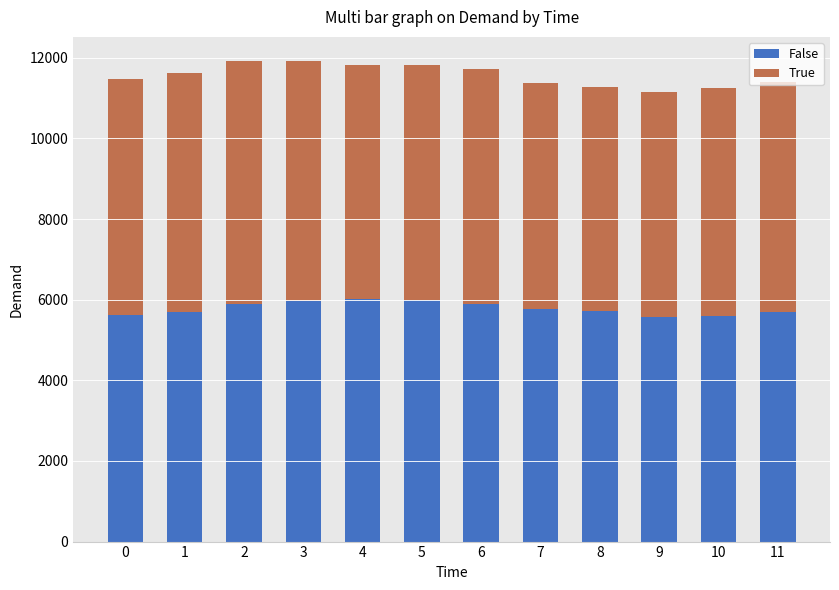

Where does the False series first go above 5763?

2